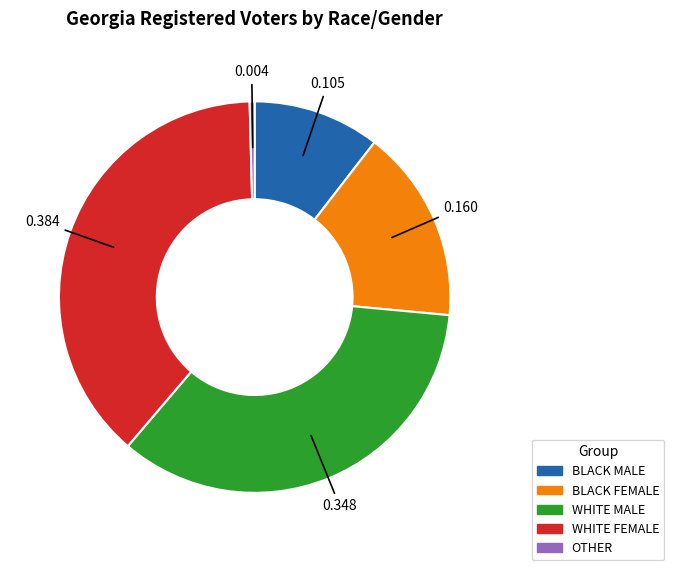

Rank the categories by value from highest to lowest.

WHITE FEMALE, WHITE MALE, BLACK FEMALE, BLACK MALE, OTHER